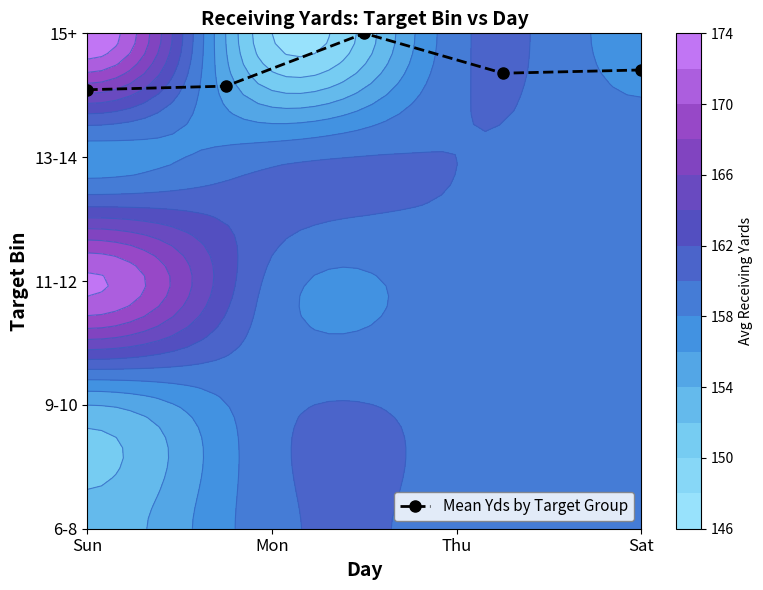

What is the average value?

3.7